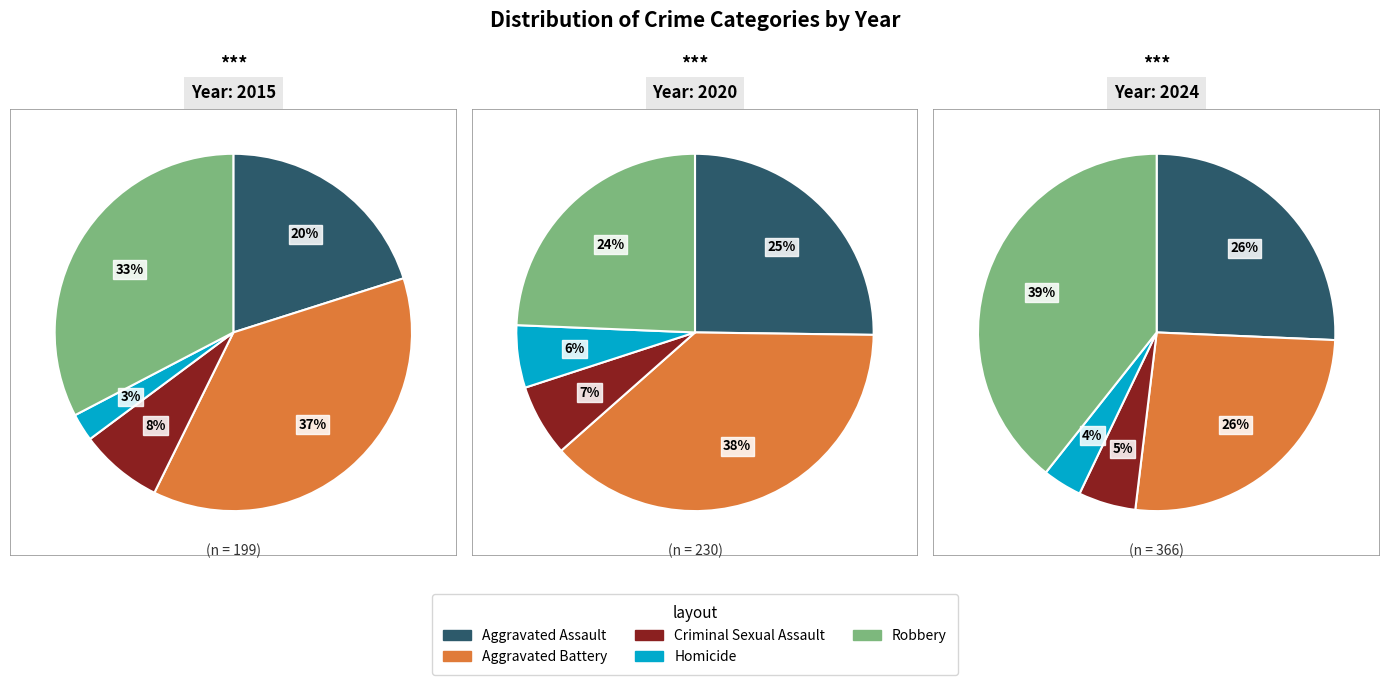

Which has a higher value, Criminal Sexual Assault or Homicide?

Criminal Sexual Assault